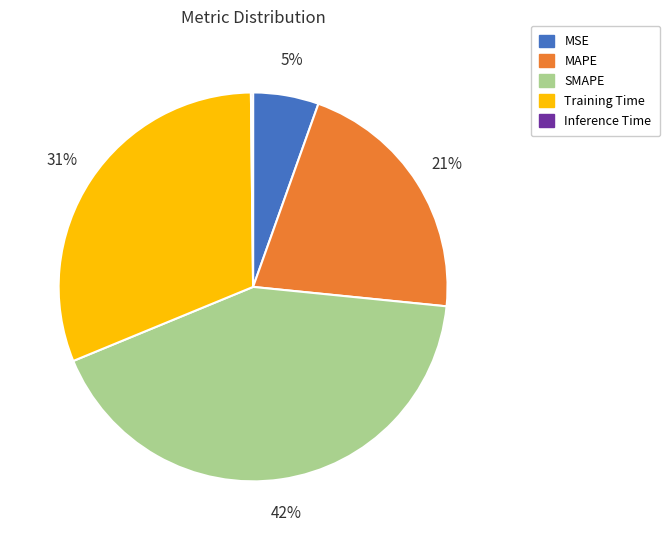

Is it true that MAPE is 9% of the pie?

False